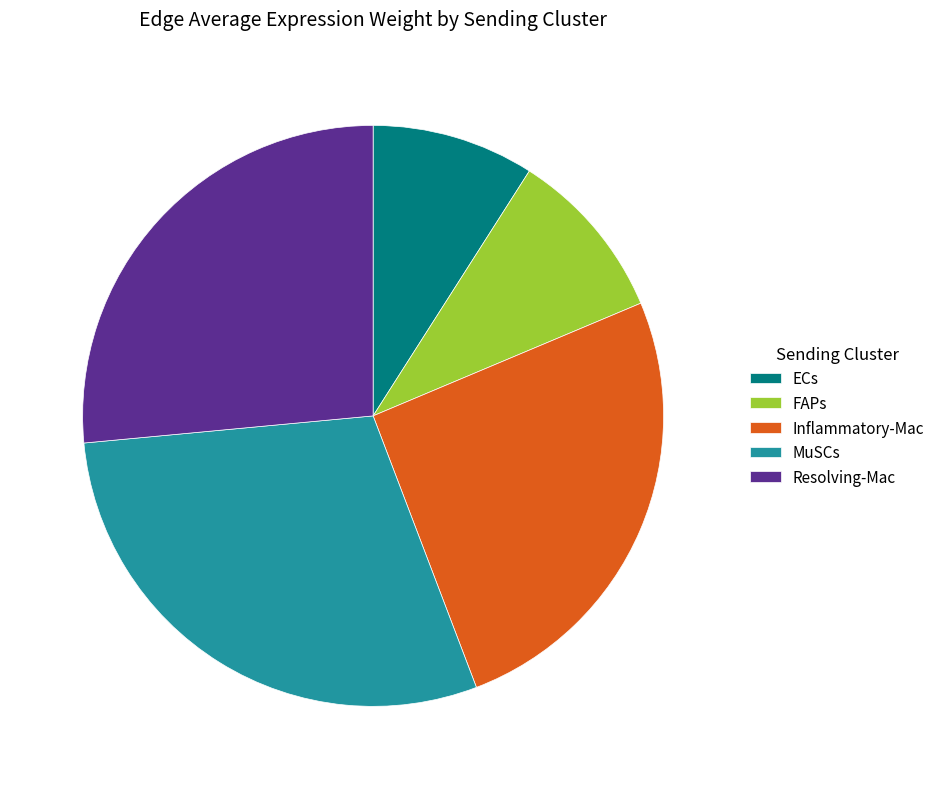

The MuSCs slice represents 21% of the pie. True or false?

False